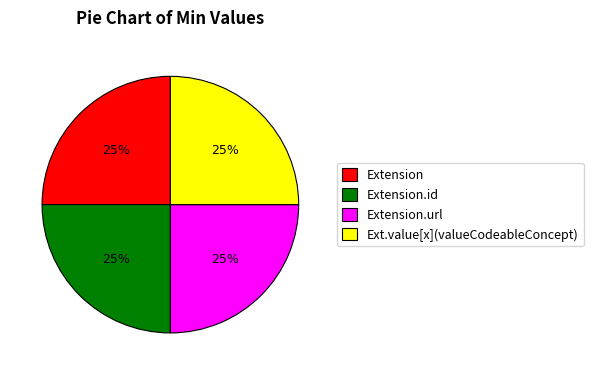

To the nearest percent, what portion does Extension.id represent?

25%